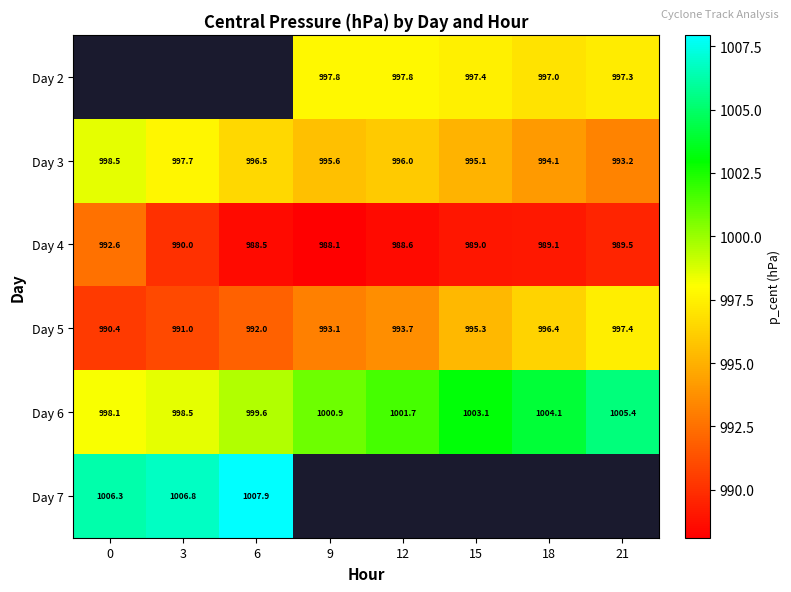

Which category has the lowest value across all series?

9